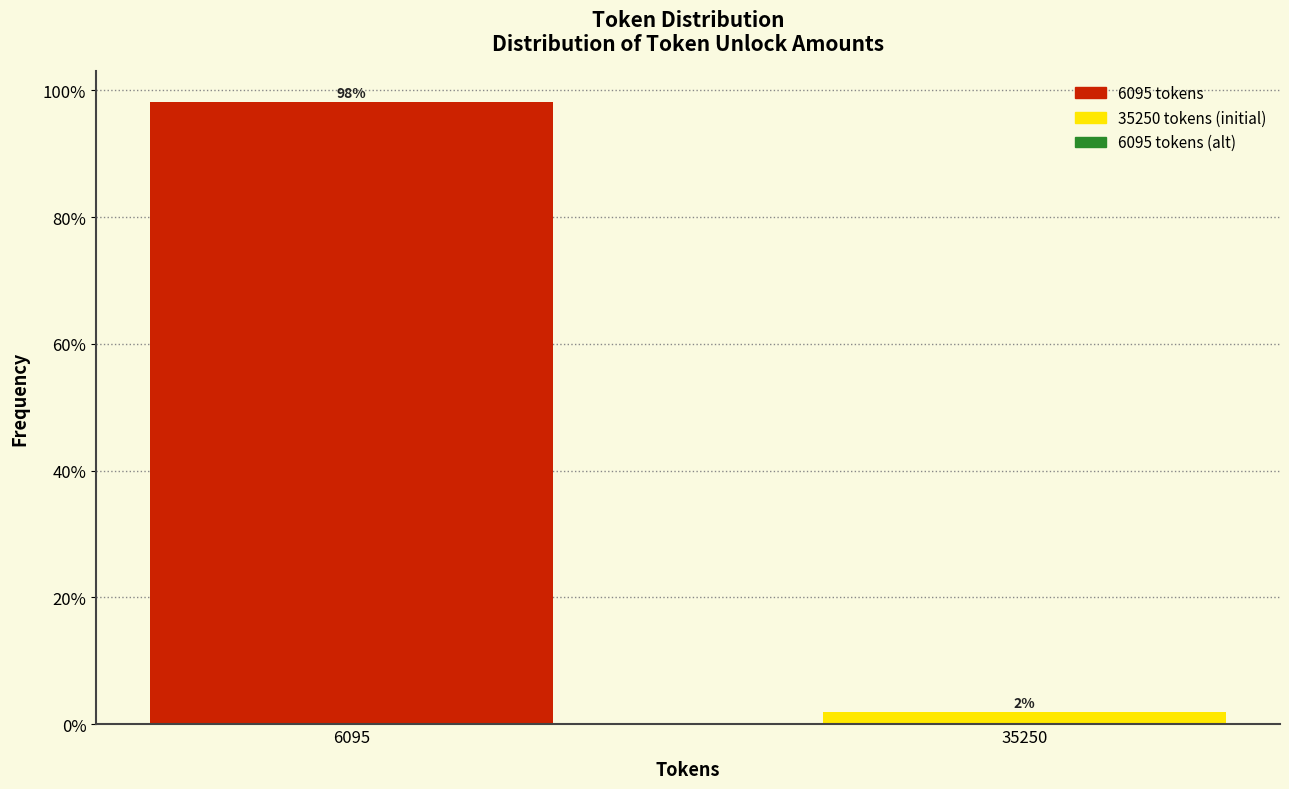

The value at 6095 is 98.1. True or false?

True